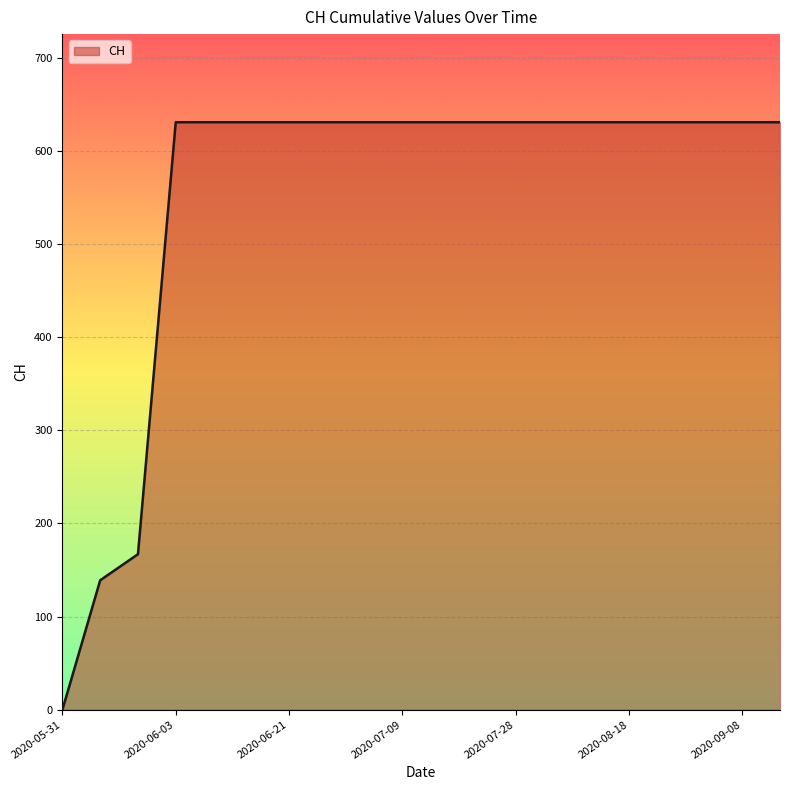

What is the difference between the maximum and minimum values?

631